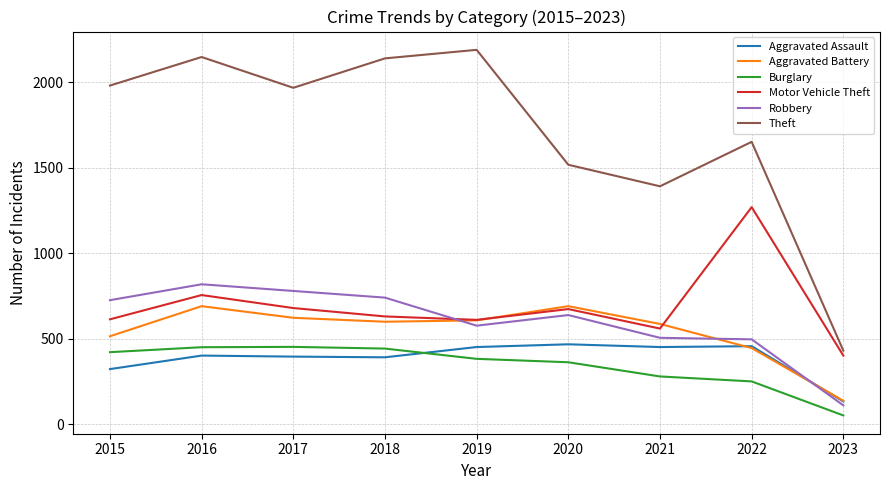

True or false: Aggravated Battery and Theft intersect in this chart.

False